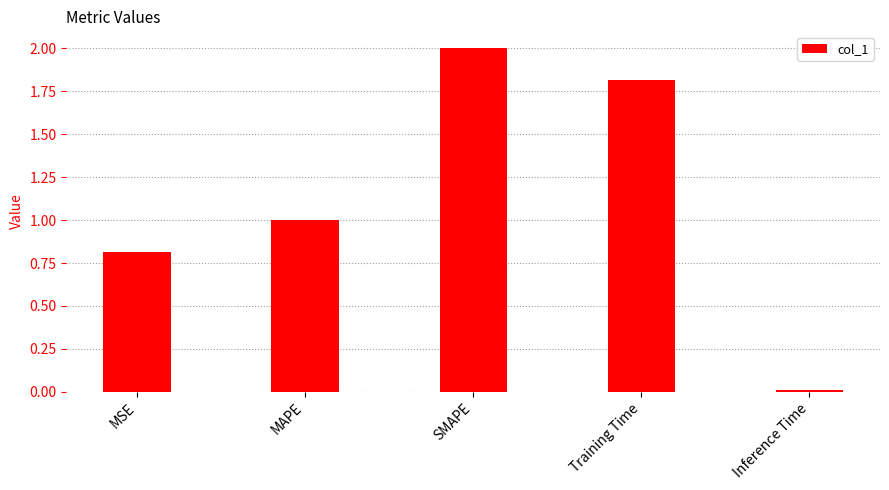

What is the difference between the maximum and minimum values?

2.0